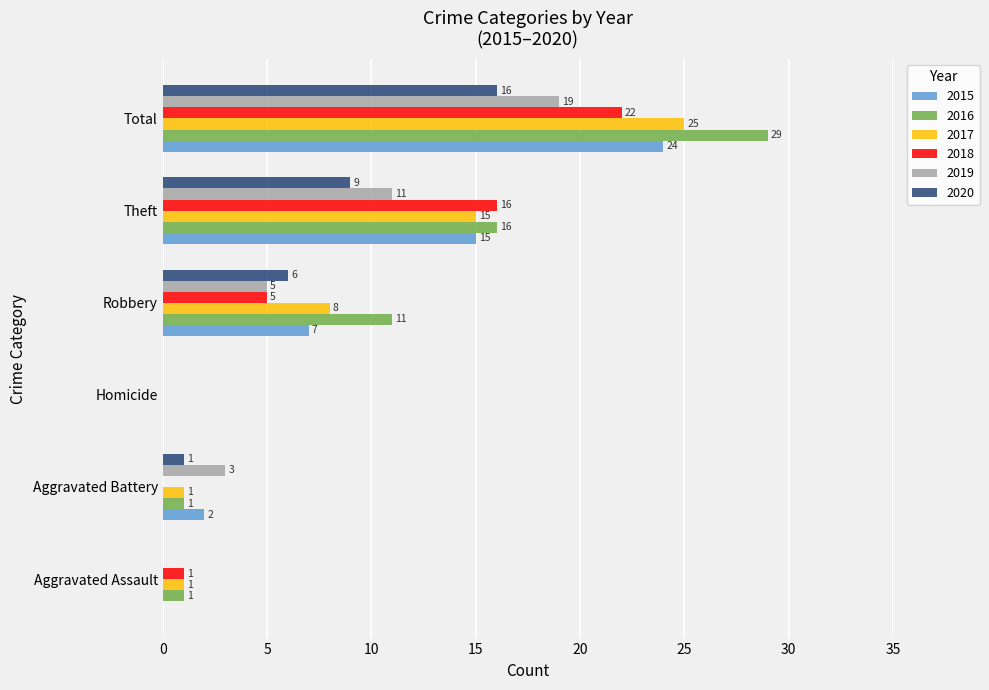

Between Aggravated Battery and Robbery, which series saw the biggest shift?

2016